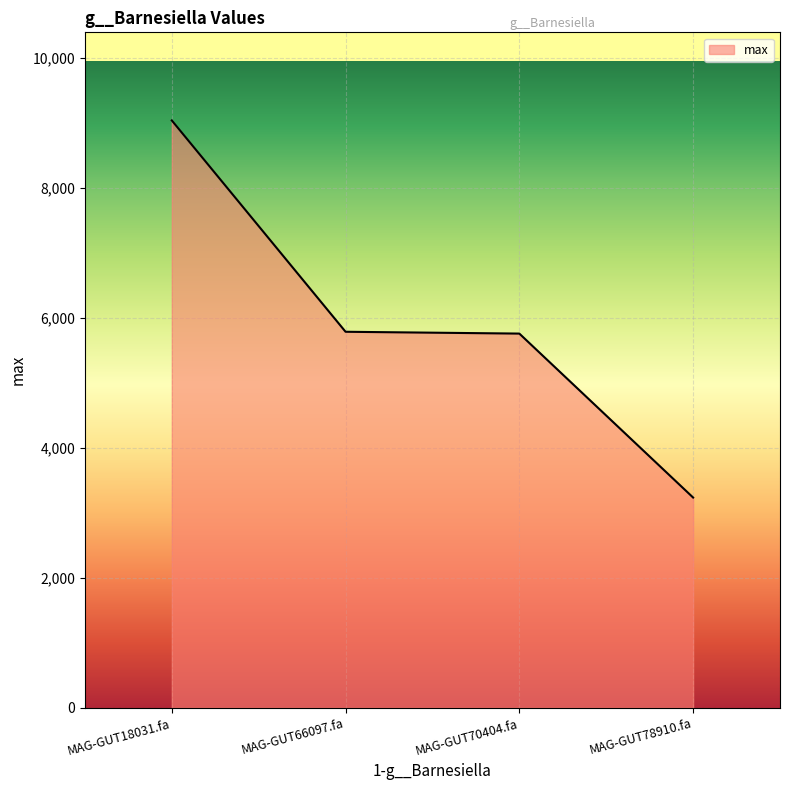

The chart shows a value of 5783.8 at MAG-GUT66097.fa. True or false?

True